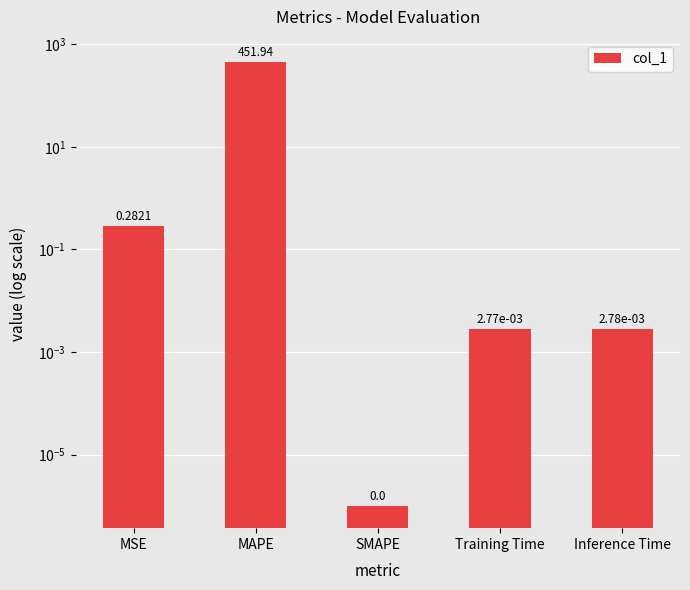

Between Inference Time and Training Time, which is larger?

Inference Time